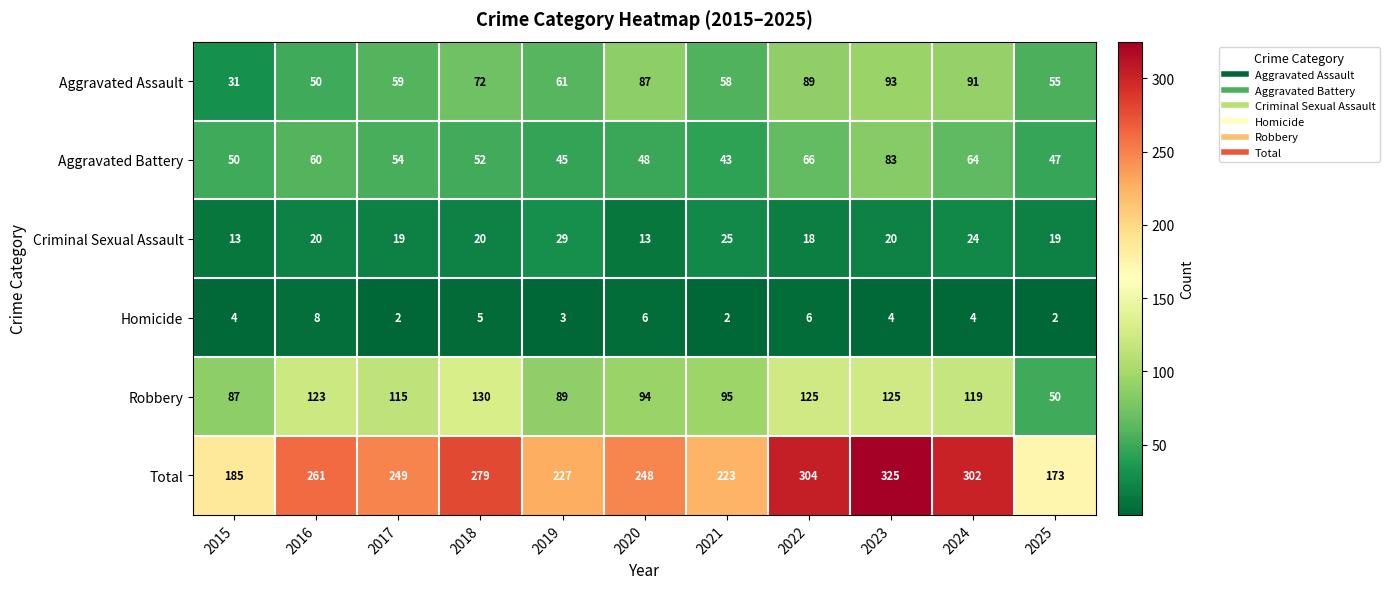

The Robbery series shows 47 at 2021. True or false?

False